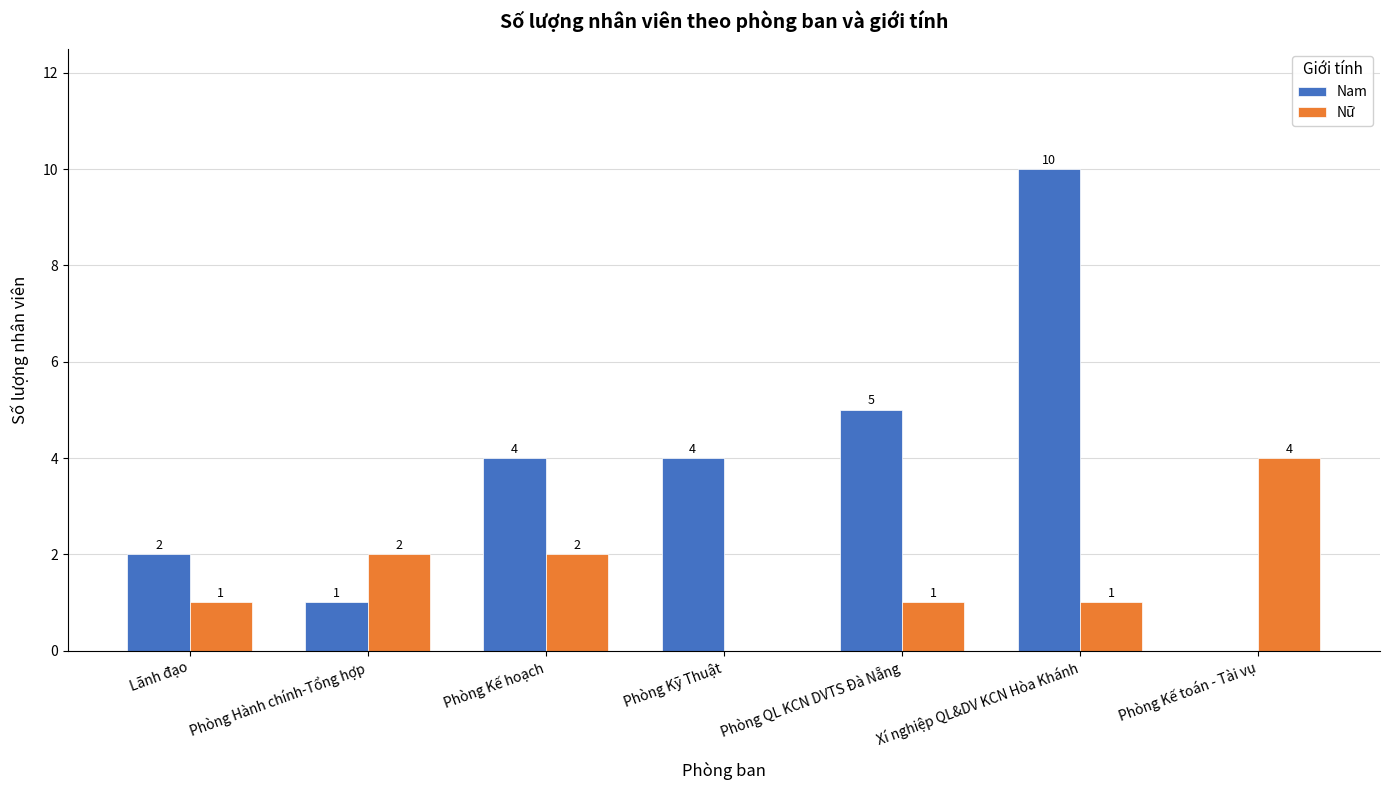

What is the highest value of the Nam series?

10